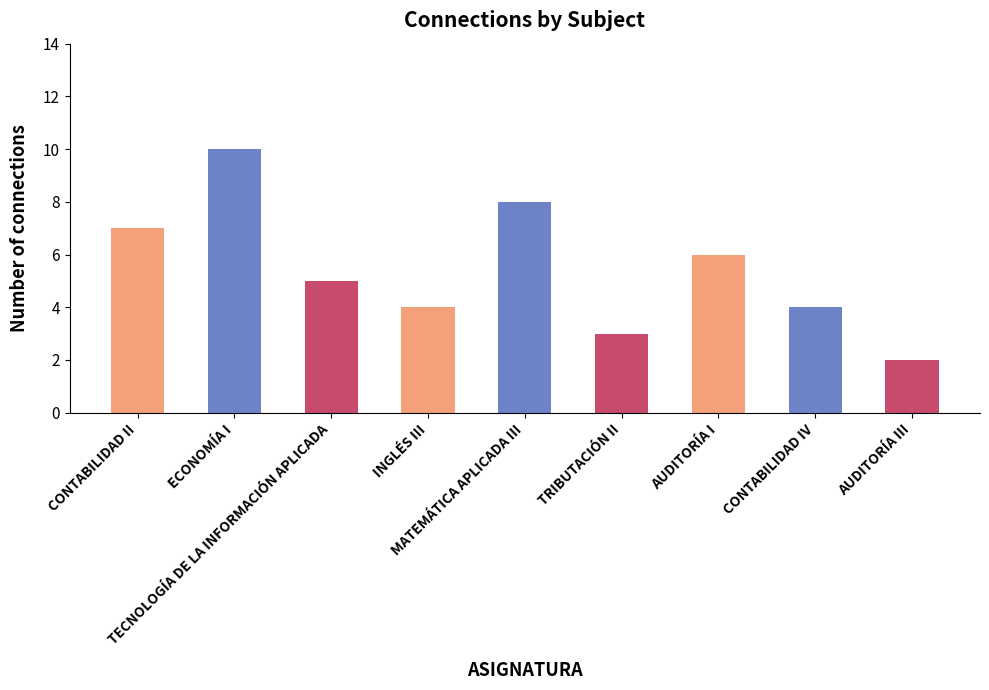

What is the value of the 1st bar from the left?

7